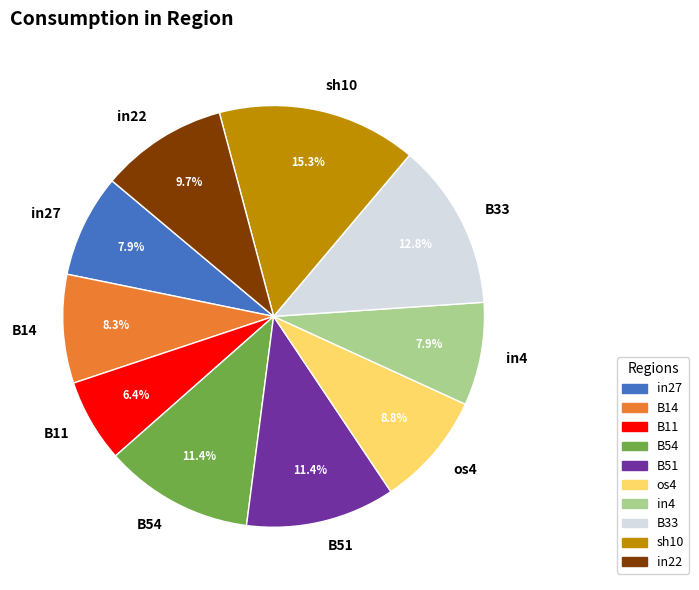

The sh10 slice represents 15% of the pie. True or false?

True